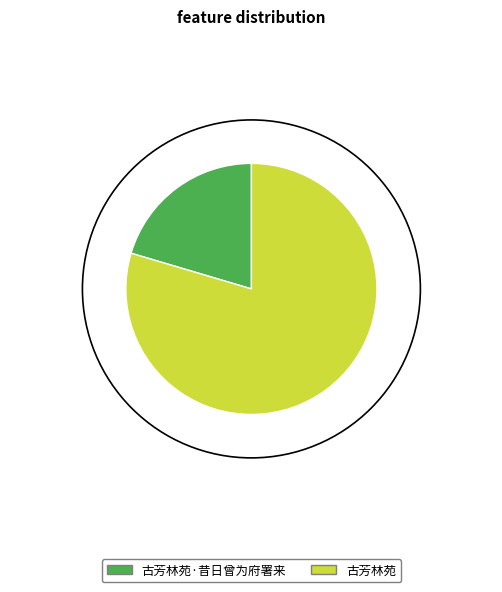

Which slice represents more than half of the pie?

古芳林苑